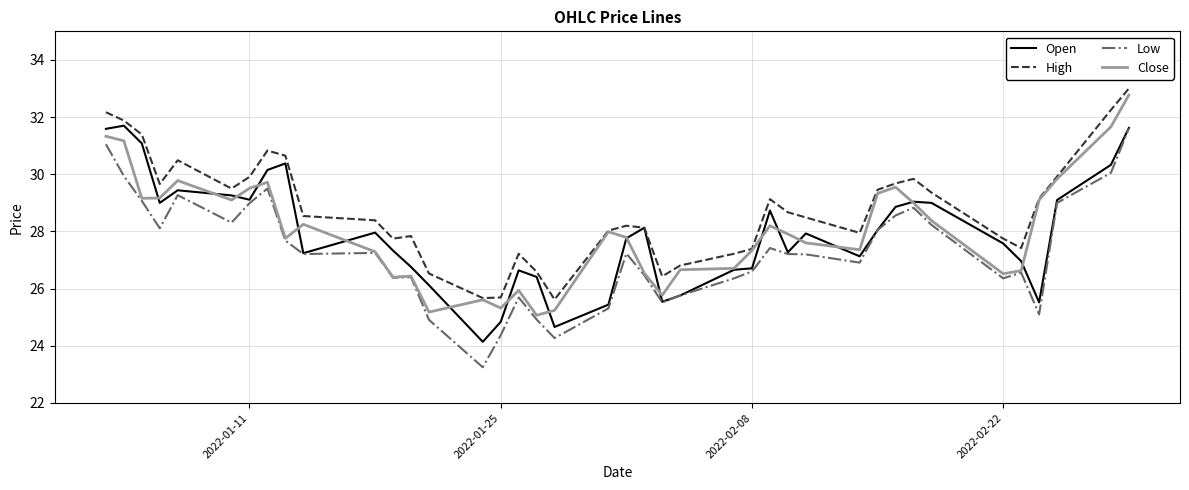

What is the maximum value for Close?

32.8